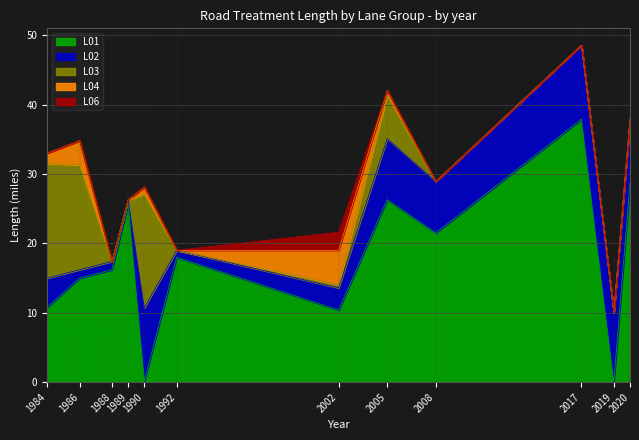

In L02, how many points are lower than both neighbors (excluding endpoints)?

3